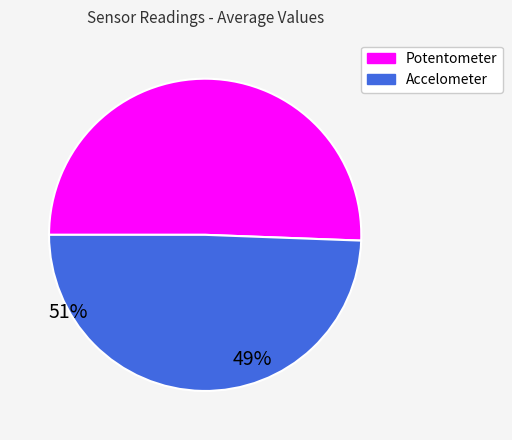

Rank the categories by value from highest to lowest.

Potentometer, Accelometer